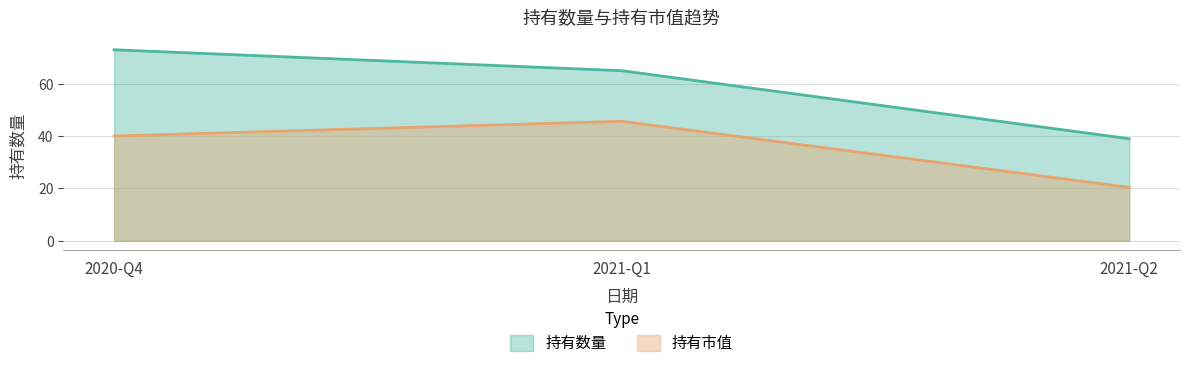

Which series has the widest spread of values?

持有数量